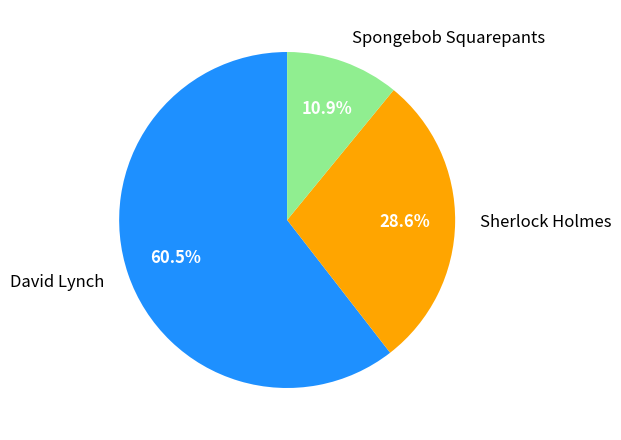

What is the smallest slice in the pie chart?

Spongebob Squarepants